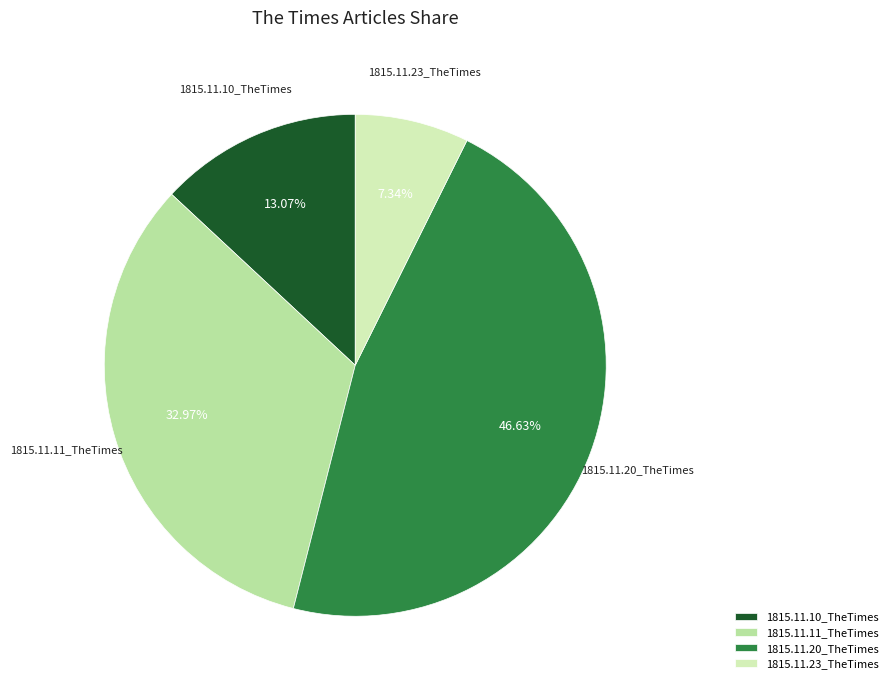

Combined, what portion of the pie is 1815.11.23_TheTimes and 1815.11.20_TheTimes?

54.0%